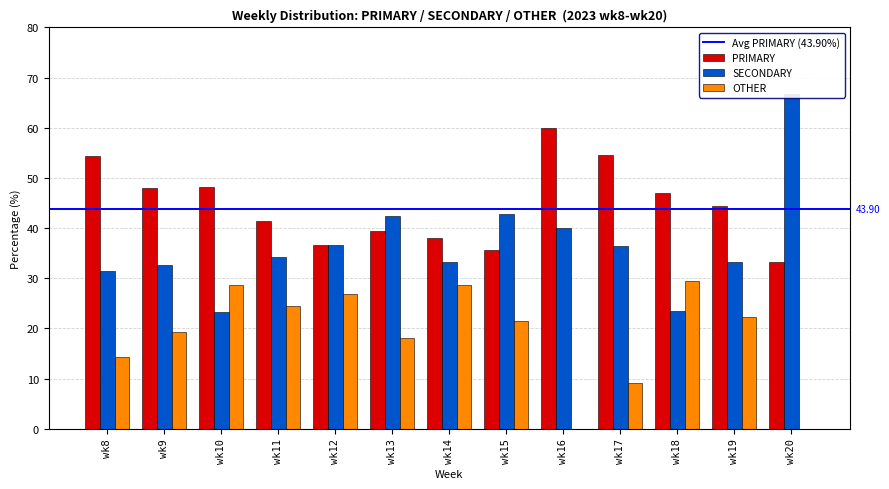

What is the sum of all SECONDARY values?

476.6